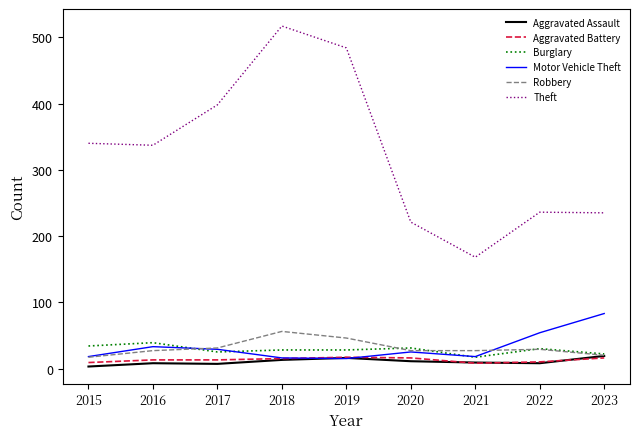

Which series has the largest total across all categories?

Theft